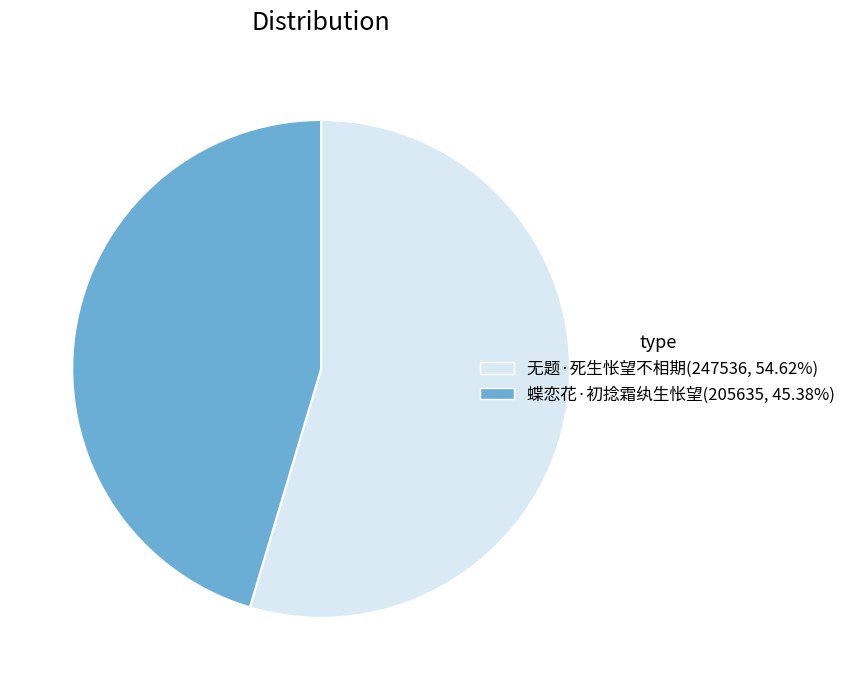

What is the ratio of the value at 蝶恋花·初捻霜纨生怅望(205635, 45.38%) to the value at 无题·死生怅望不相期(247536, 54.62%)?

0.8